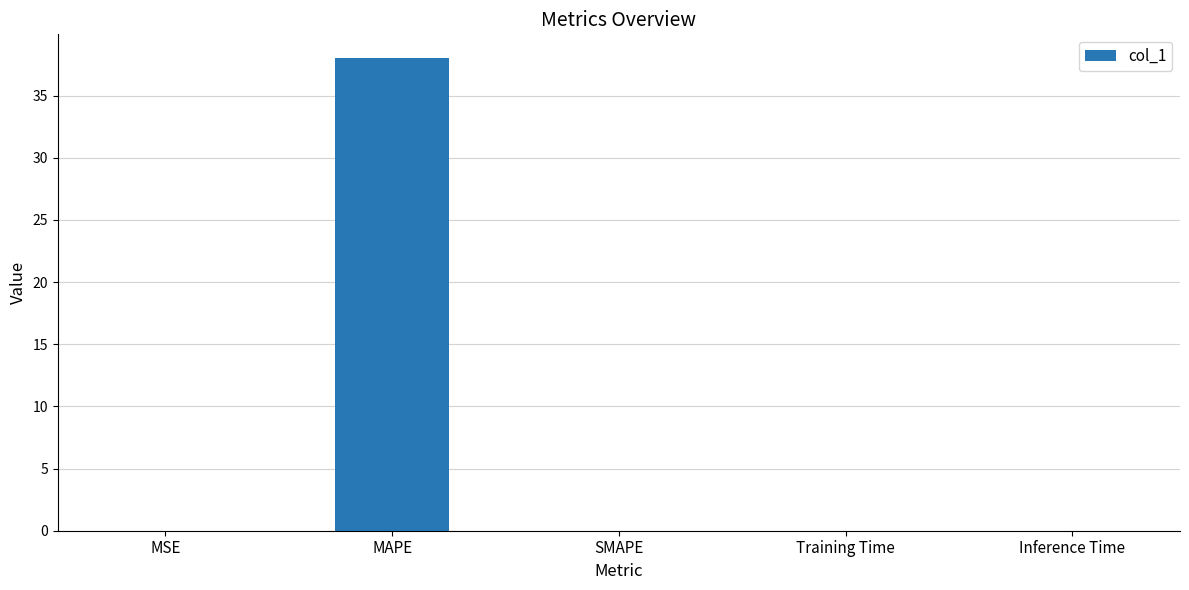

Count the number of data series in this chart.

1